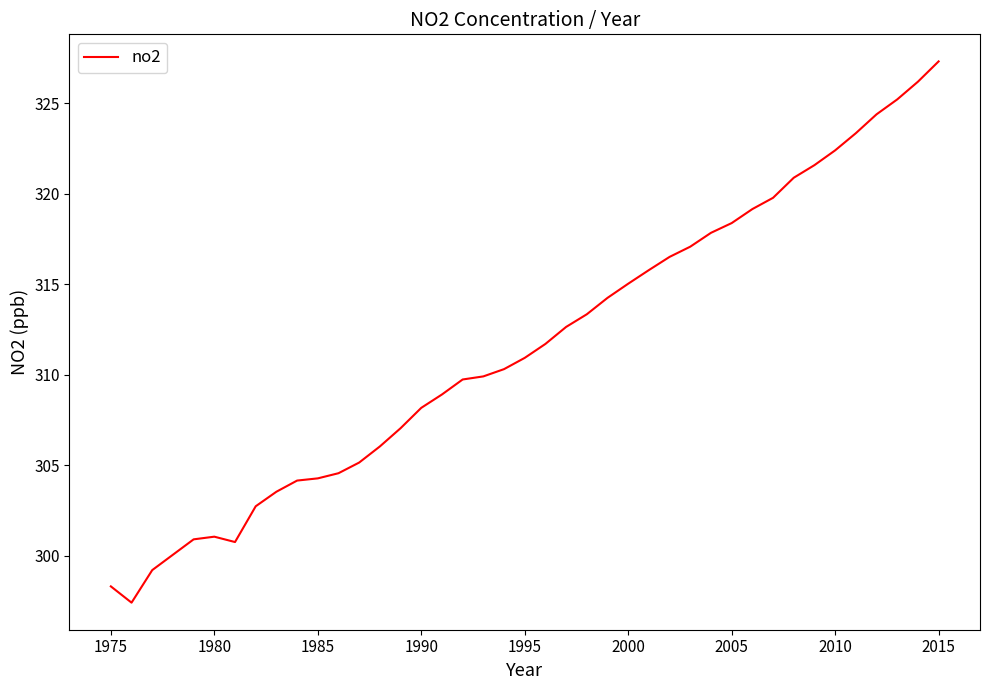

What is the smallest value displayed?

297.4